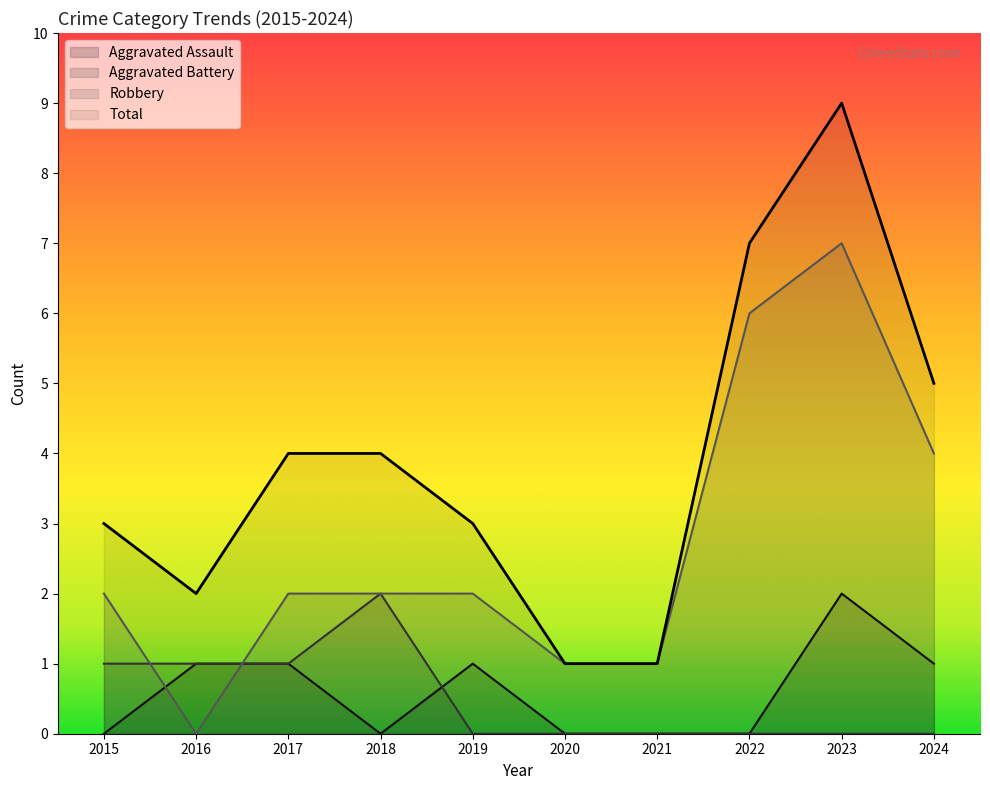

How many lines are shown in the chart?

4